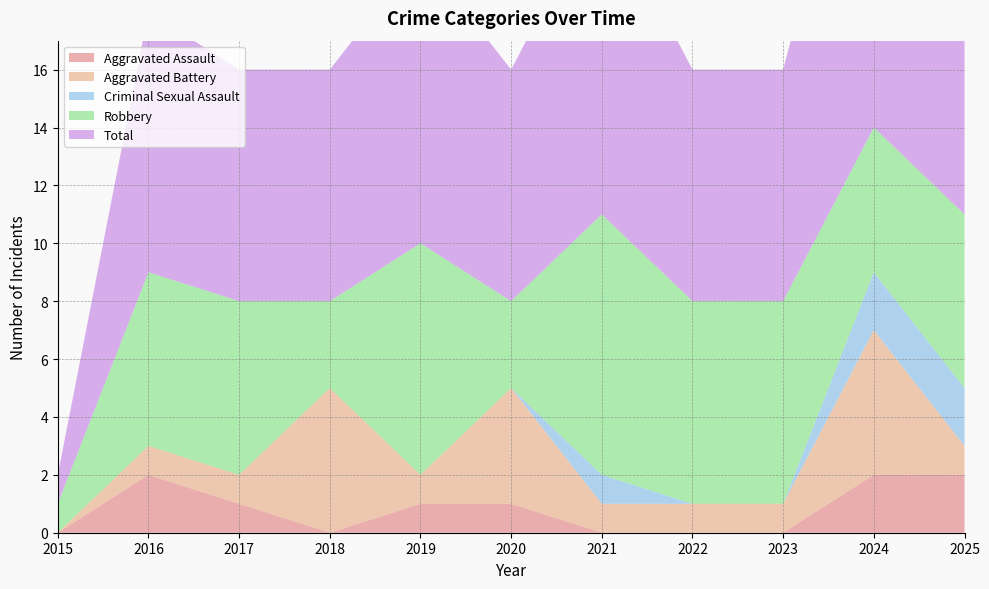

Reading right to left, what are all the values shown in this chart?

Aggravated Assault: 2025=2	2024=2	2023=0	2022=0	2021=0	2020=1	2019=1	2018=0	2017=1	2016=2	2015=0
Aggravated Battery: 2025=1	2024=5	2023=1	2022=1	2021=1	2020=4	2019=1	2018=5	2017=1	2016=1	2015=0
Criminal Sexual Assault: 2025=2	2024=2	2023=0	2022=0	2021=1	2020=0	2019=0	2018=0	2017=0	2016=0	2015=0
Robbery: 2025=6	2024=5	2023=7	2022=7	2021=9	2020=3	2019=8	2018=3	2017=6	2016=6	2015=1
Total: 2025=11	2024=14	2023=8	2022=8	2021=11	2020=8	2019=10	2018=8	2017=8	2016=9	2015=1